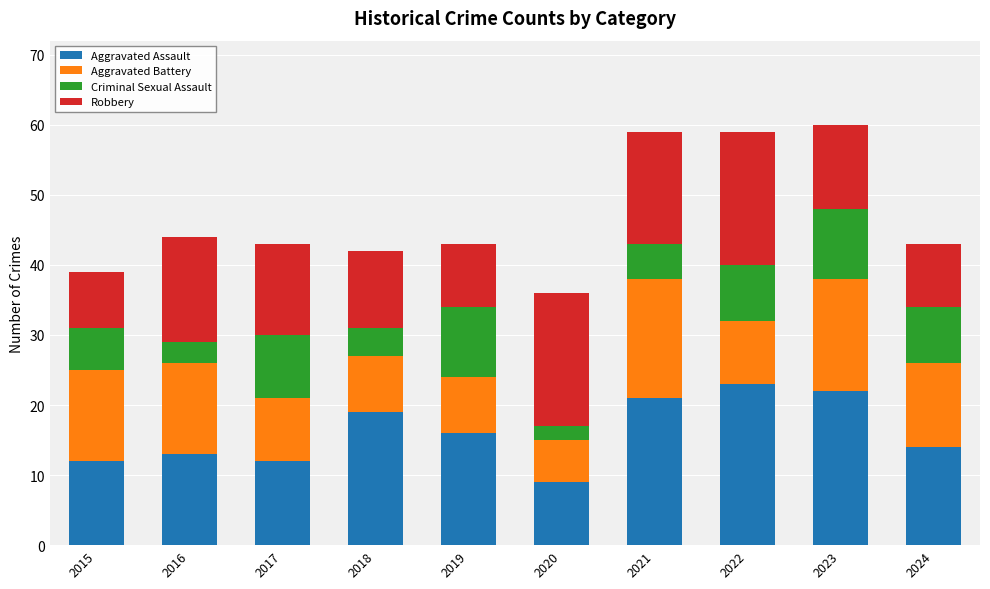

What is the average value of the Aggravated Assault series?

16